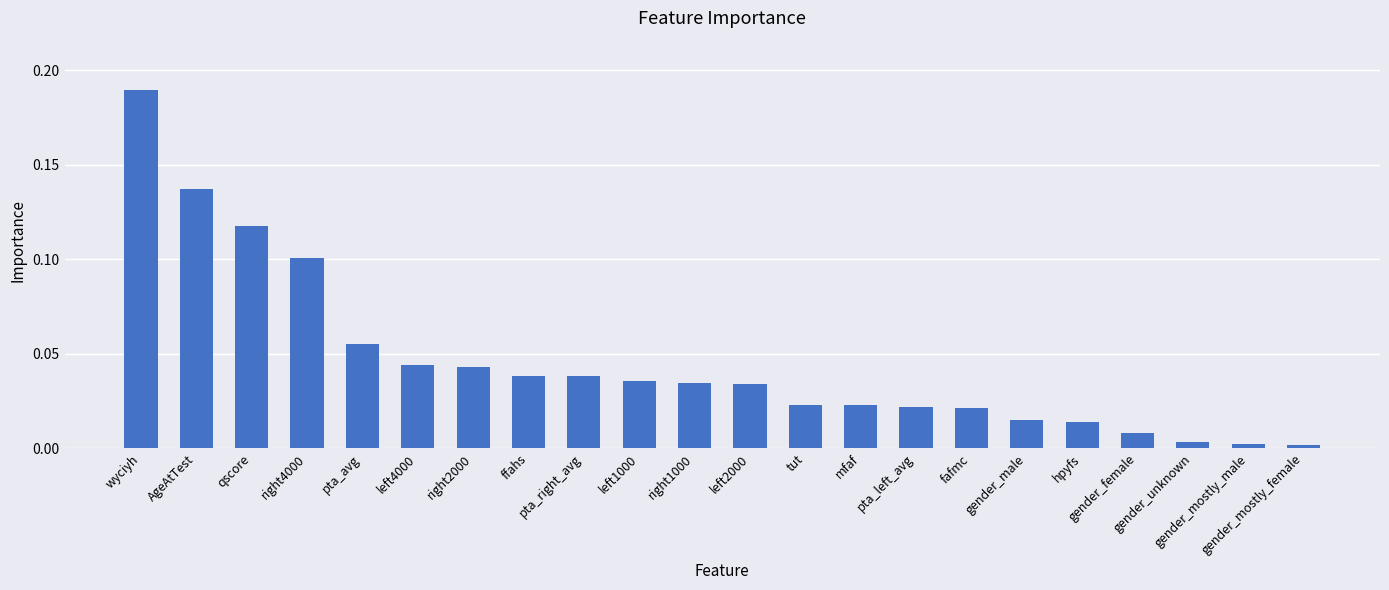

Which has a higher value, right4000 or pta_left_avg?

right4000